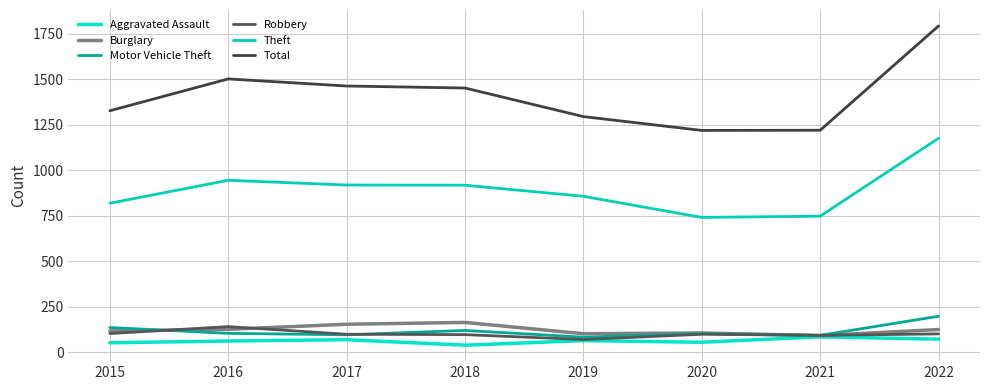

Which series ends up on top after the final intersection of Robbery and Motor Vehicle Theft?

Motor Vehicle Theft